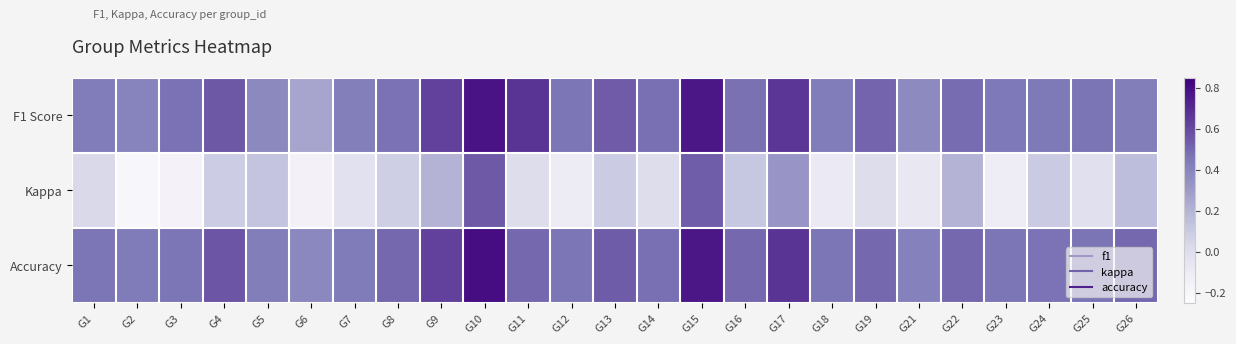

Reading left to right, what are all the values shown in this chart?

F1 Score: G1=0.4	G2=0.4	G3=0.5	G4=0.6	G5=0.4	G6=0.3	G7=0.4	G8=0.5	G9=0.6	G10=0.8	G11=0.7	G12=0.5	G13=0.5	G14=0.5	G15=0.8	G16=0.5	G17=0.7	G18=0.4	G19=0.5	G21=0.4	G22=0.5	G23=0.4	G24=0.4	G25=0.5	G26=0.4
Kappa: G1=0.0	G2=-0.2	G3=-0.2	G4=0.1	G5=0.1	G6=-0.2	G7=-0.0	G8=0.1	G9=0.2	G10=0.5	G11=0.0	G12=-0.1	G13=0.1	G14=0.0	G15=0.5	G16=0.1	G17=0.3	G18=-0.1	G19=0.0	G21=-0.1	G22=0.2	G23=-0.1	G24=0.1	G25=-0.0	G26=0.2
Accuracy: G1=0.5	G2=0.4	G3=0.5	G4=0.6	G5=0.4	G6=0.4	G7=0.4	G8=0.5	G9=0.6	G10=0.8	G11=0.5	G12=0.5	G13=0.5	G14=0.5	G15=0.8	G16=0.5	G17=0.7	G18=0.5	G19=0.5	G21=0.4	G22=0.5	G23=0.5	G24=0.5	G25=0.5	G26=0.5